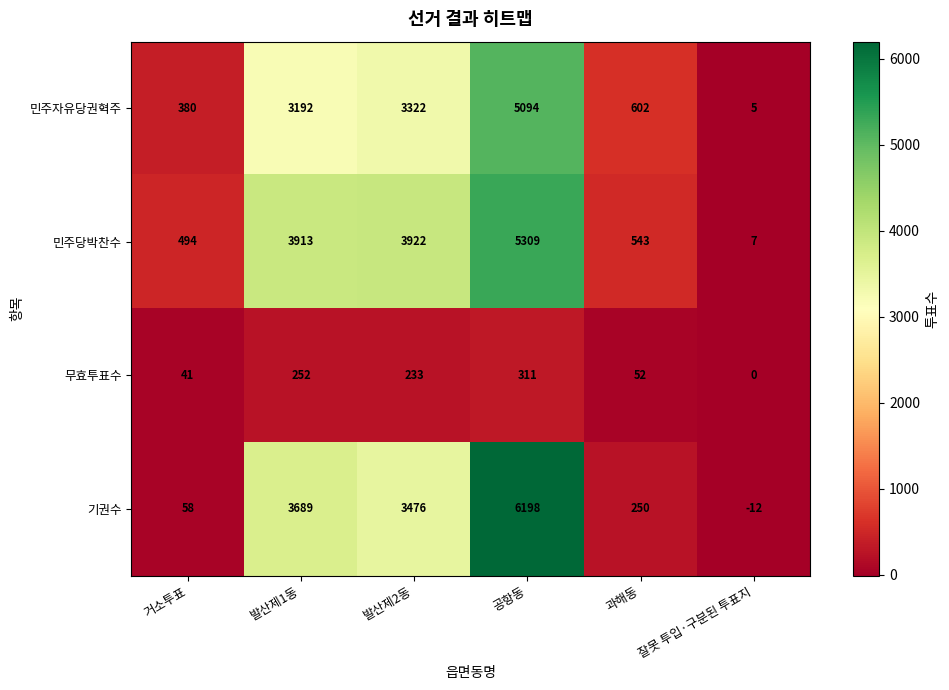

At which label is 무효투표수 closest to 155?

발산제2동